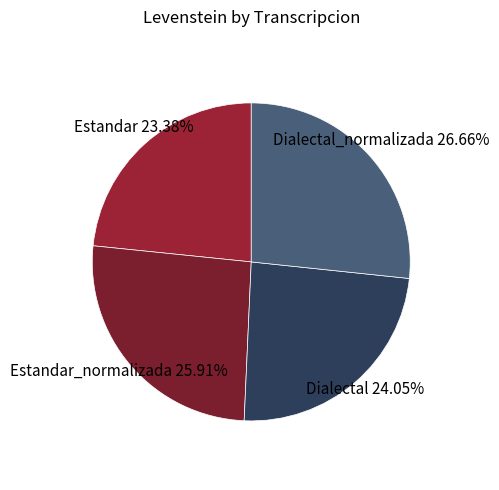

Count the number of slices in the pie.

4